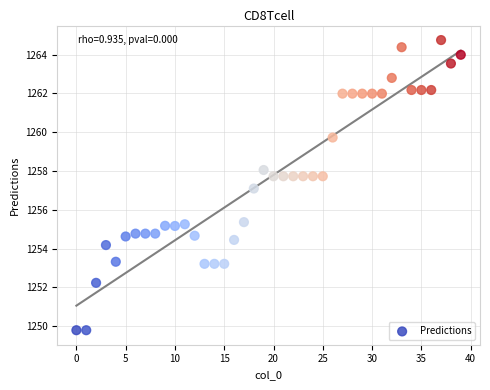

What is the range of Y values (max minus min)?

15.0